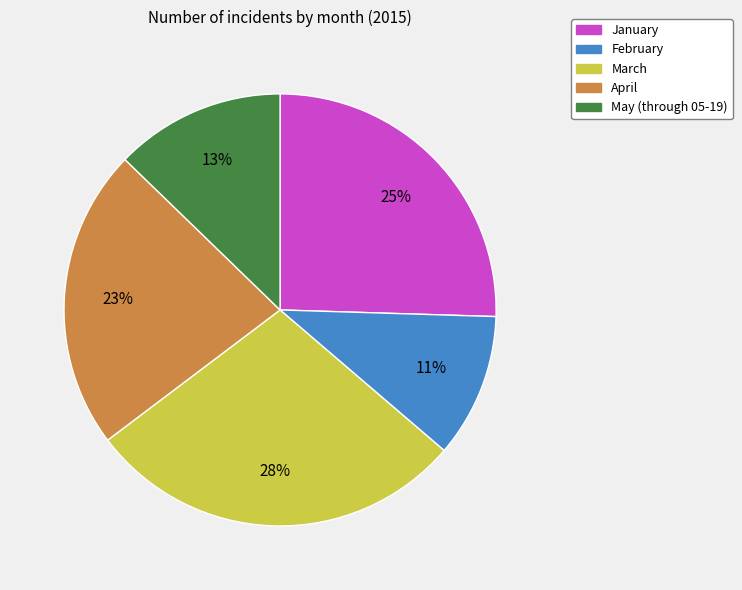

True or false: January accounts for 33% of the total.

False